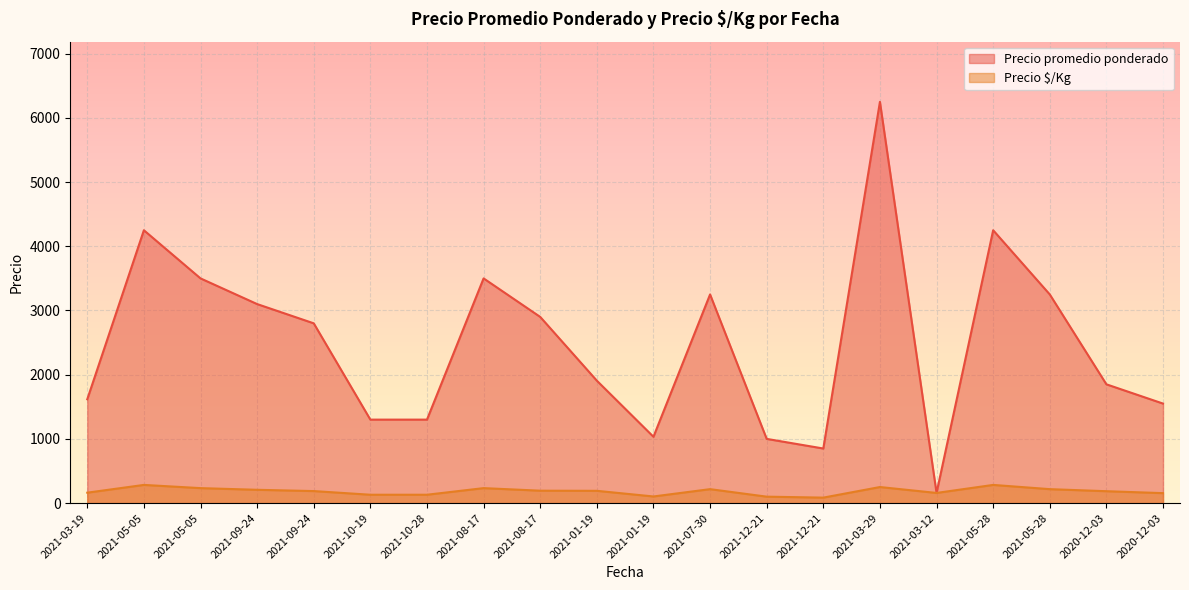

True or false: Precio promedio ponderado has a value of 6250 at 2021-03-29.

True